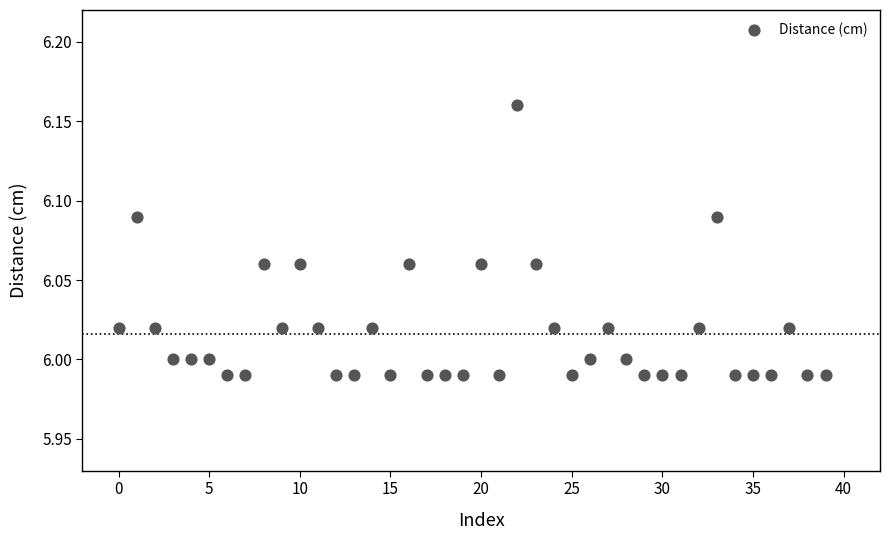

Count the number of points in this scatter plot.

40